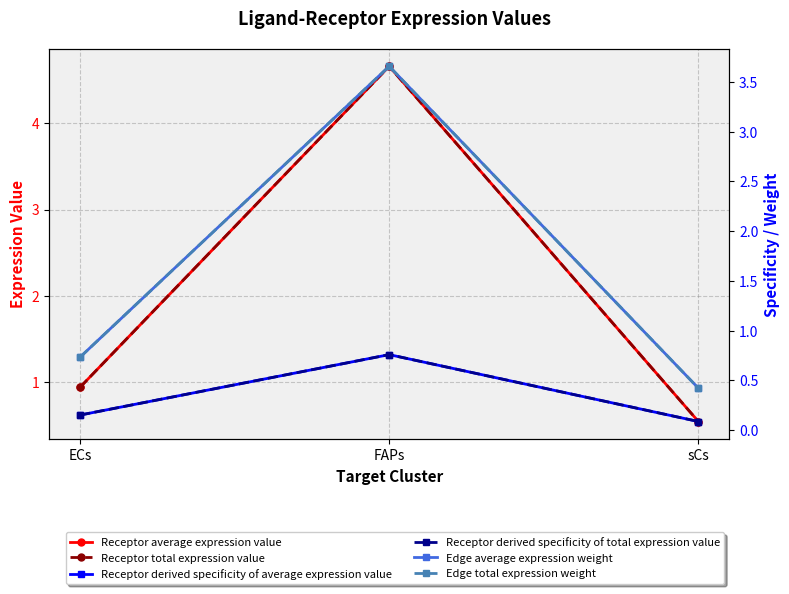

At which category is the sum across all series the highest?

FAPs